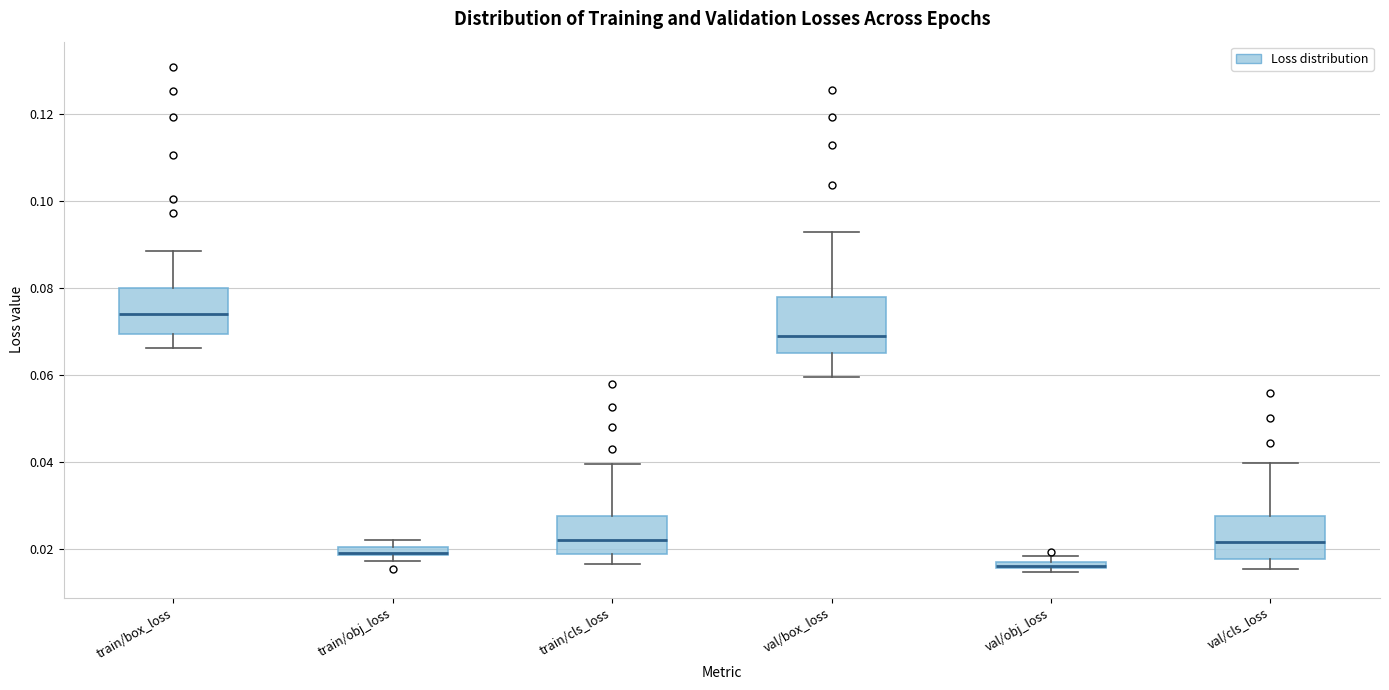

Where is the upper edge of the box for val/box_loss on the y-axis? The values are not printed on the chart, so give them approximately, as read against the axis.

0.078